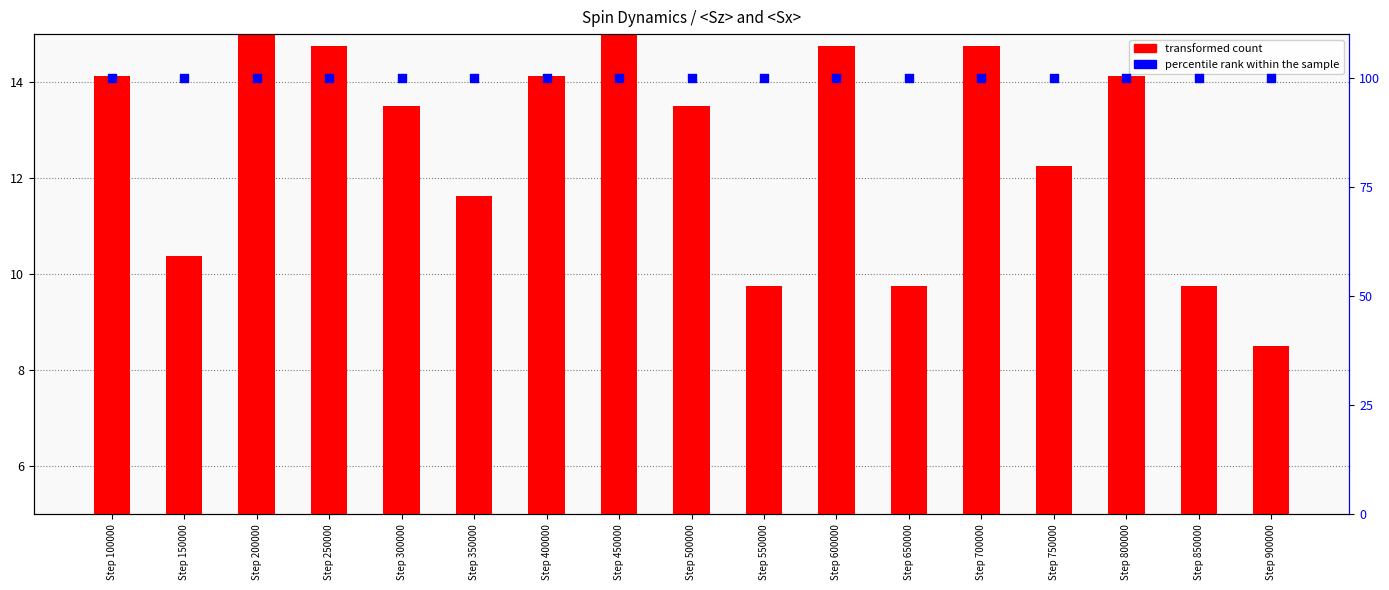

Which series has the widest spread of Y values?

transformed count